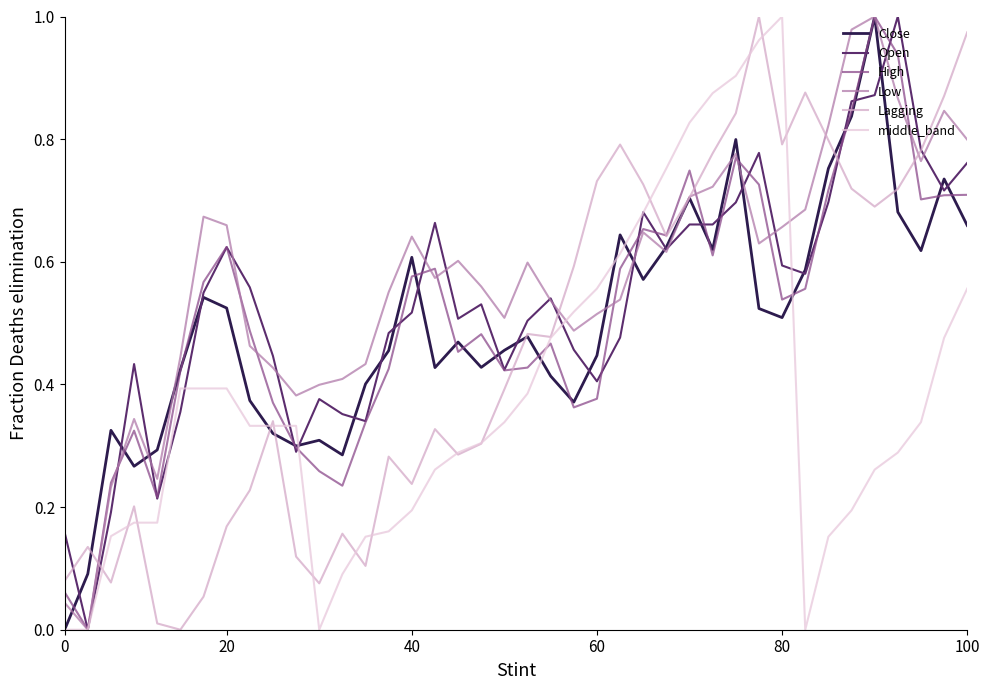

Is it true that High equals 0.7 at 100?

True